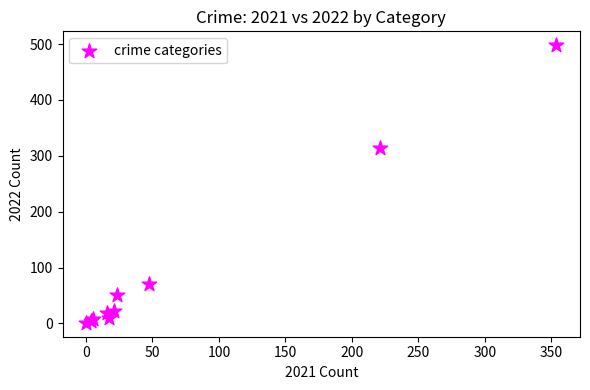

What Y value in the scatter plot is closest to 249?

314